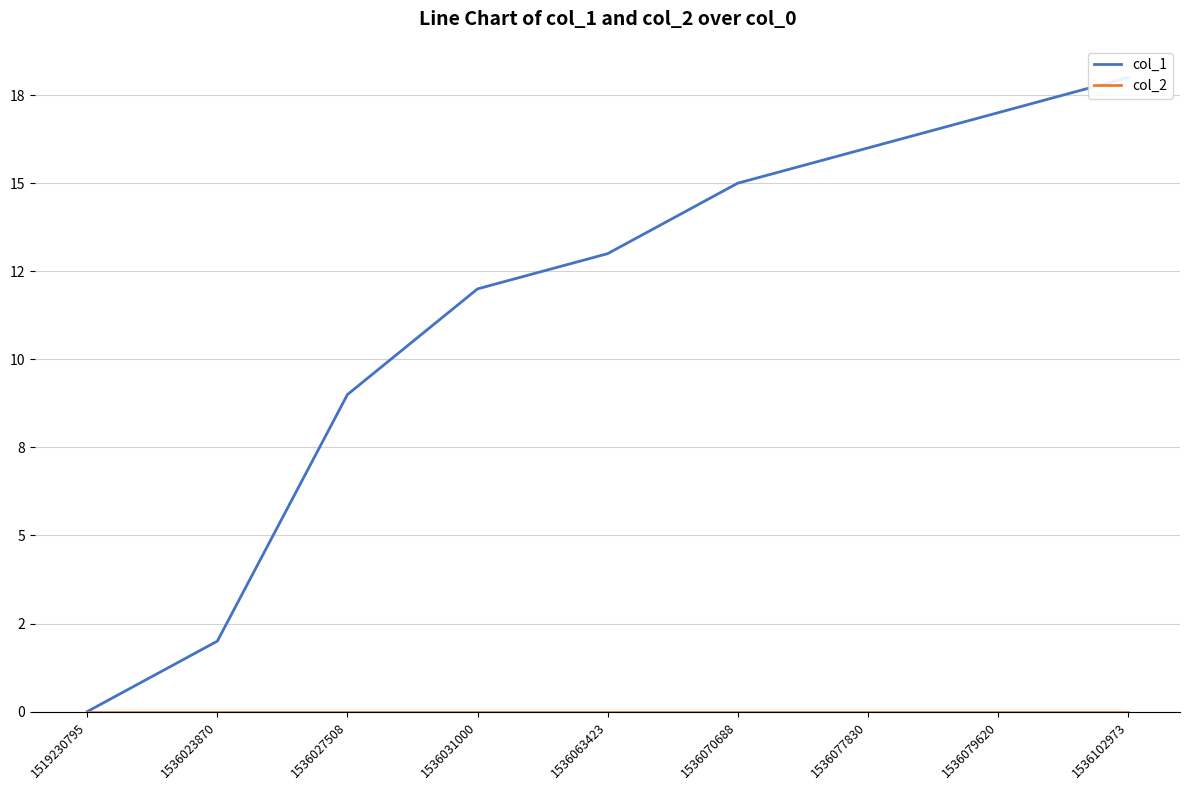

True or false: col_2 and col_1 intersect in this chart.

False